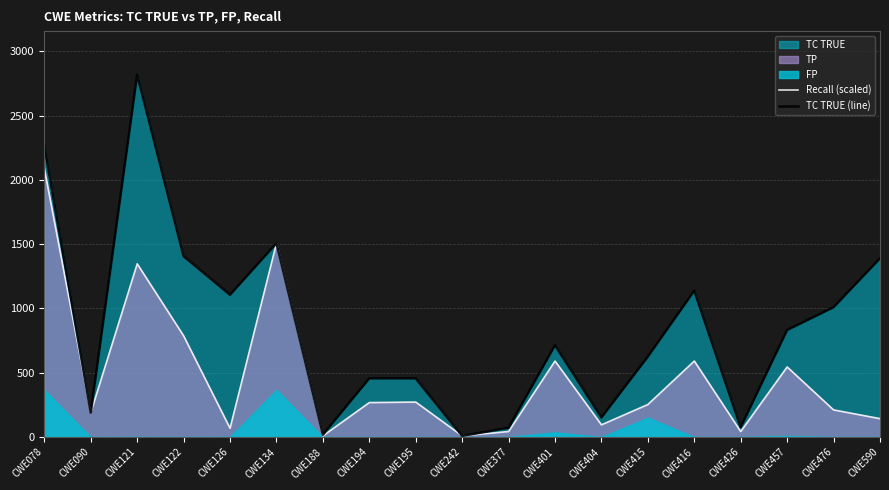

The value of TC TRUE (line) at CWE476 is 1630.6. True or false?

False